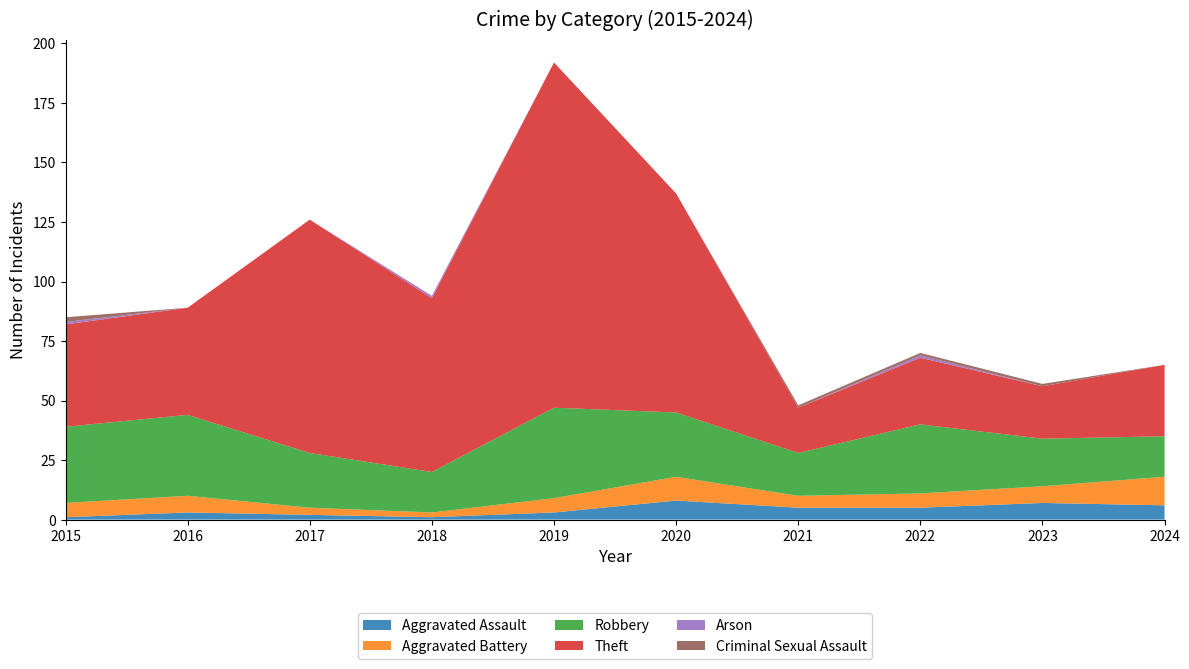

Reading left to right, extract all data points from this chart.

Aggravated Assault: 2015=1	2016=3	2017=2	2018=1	2019=3	2020=8	2021=5	2022=5	2023=7	2024=6
Aggravated Battery: 2015=6	2016=7	2017=3	2018=2	2019=6	2020=10	2021=5	2022=6	2023=7	2024=12
Robbery: 2015=32	2016=34	2017=23	2018=17	2019=38	2020=27	2021=18	2022=29	2023=20	2024=17
Theft: 2015=43	2016=45	2017=98	2018=73	2019=145	2020=92	2021=19	2022=28	2023=22	2024=30
Arson: 2015=1	2016=0	2017=0	2018=1	2019=0	2020=0	2021=0	2022=1	2023=0	2024=0
Criminal Sexual Assault: 2015=2	2016=0	2017=0	2018=0	2019=0	2020=0	2021=1	2022=1	2023=1	2024=0